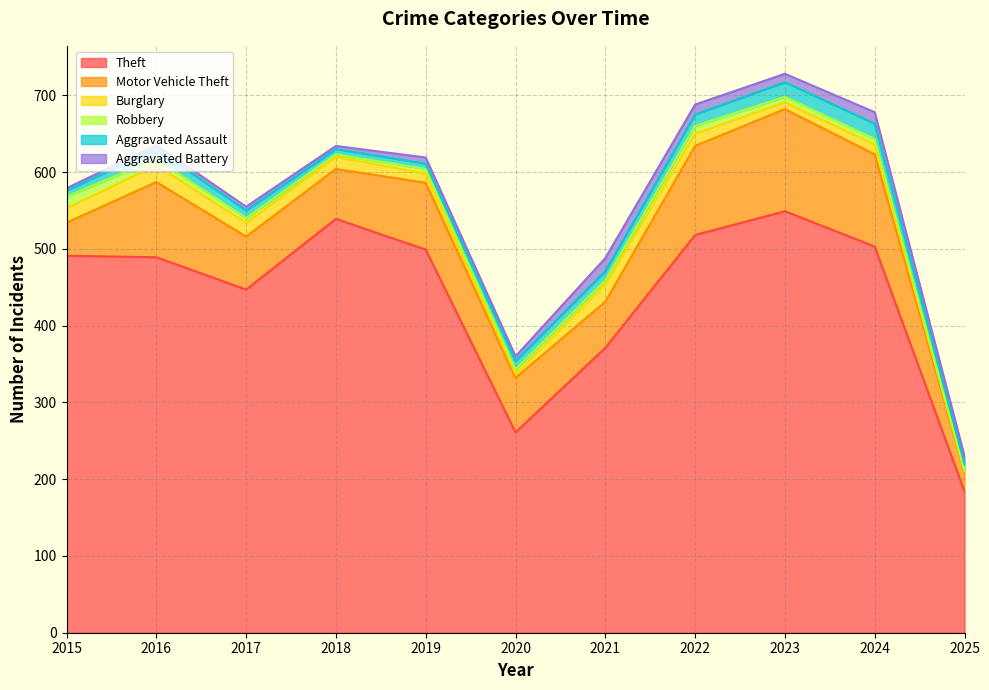

At which label is Aggravated Battery closest to 10?

2025